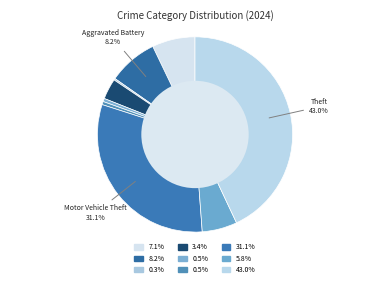

How many segments does this pie chart have?

9